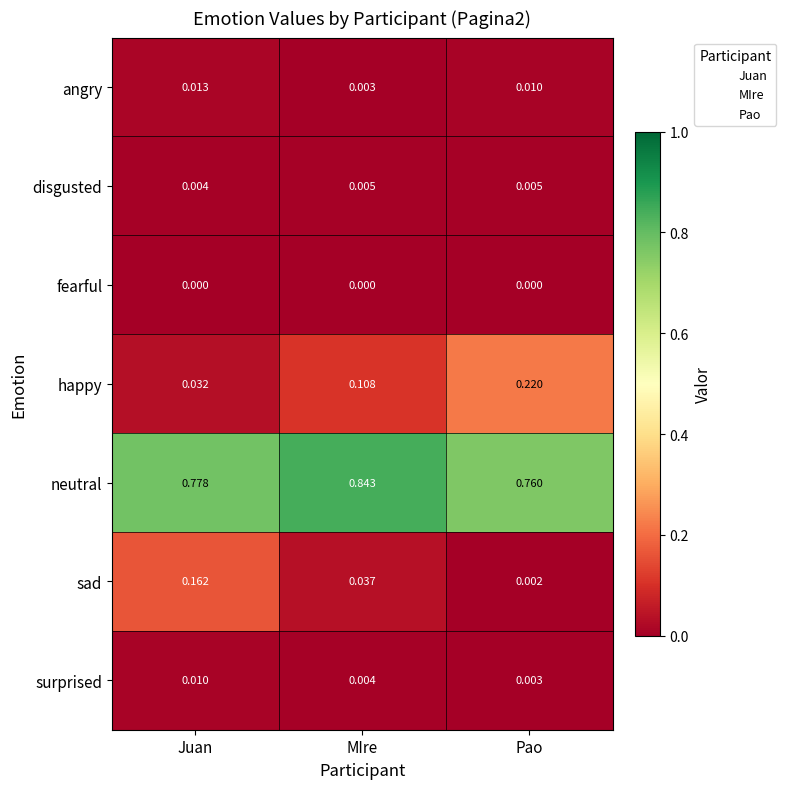

Which category has the highest value in the surprised series?

Juan